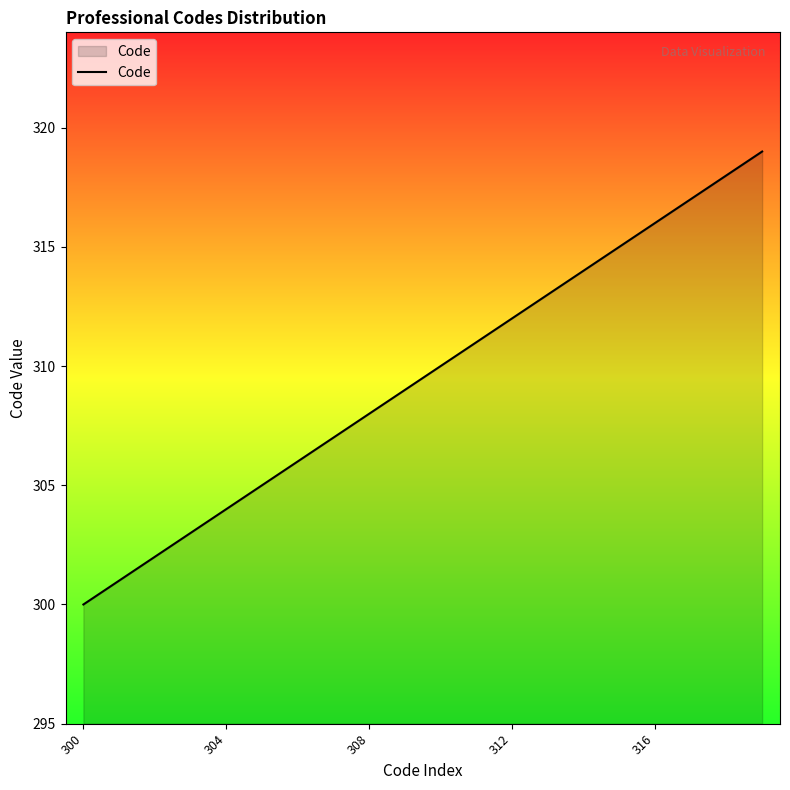

How many categories are shown in the chart?

20